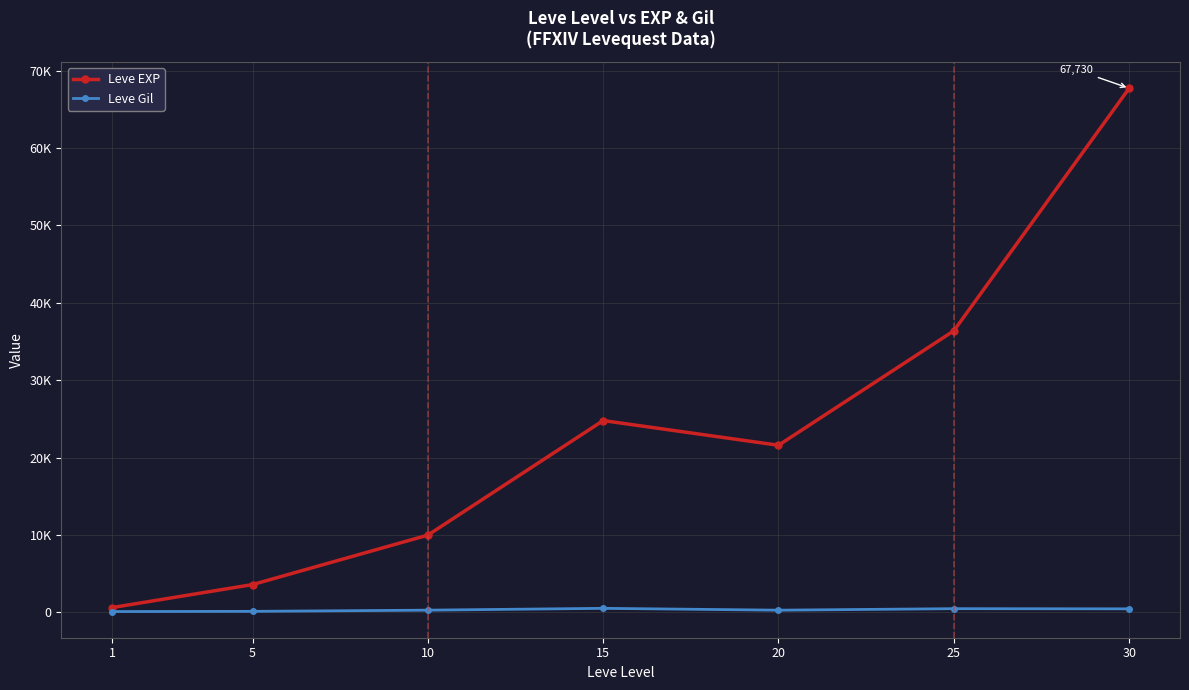

What is the maximum value shown in the chart?

67730